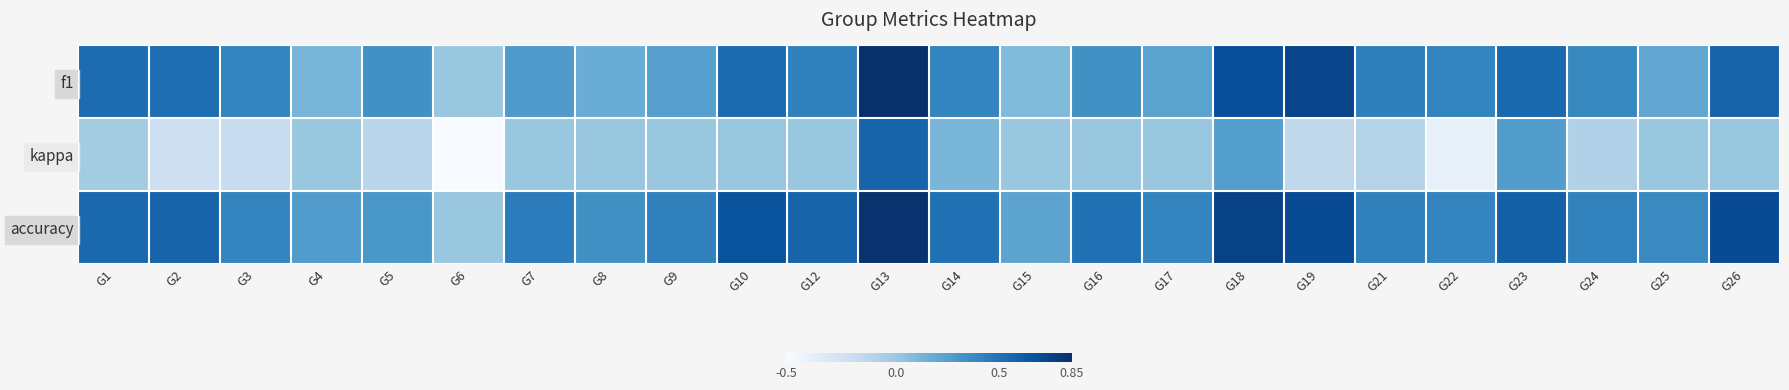

At how many categories does at least one series exceed 0?

23